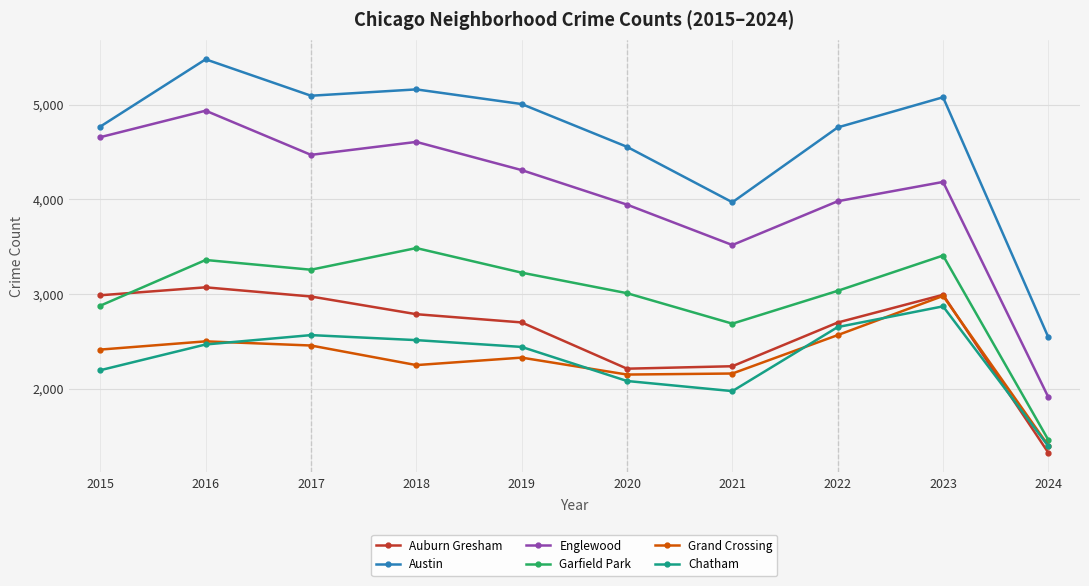

Where is the first local maximum for Grand Crossing?

2016